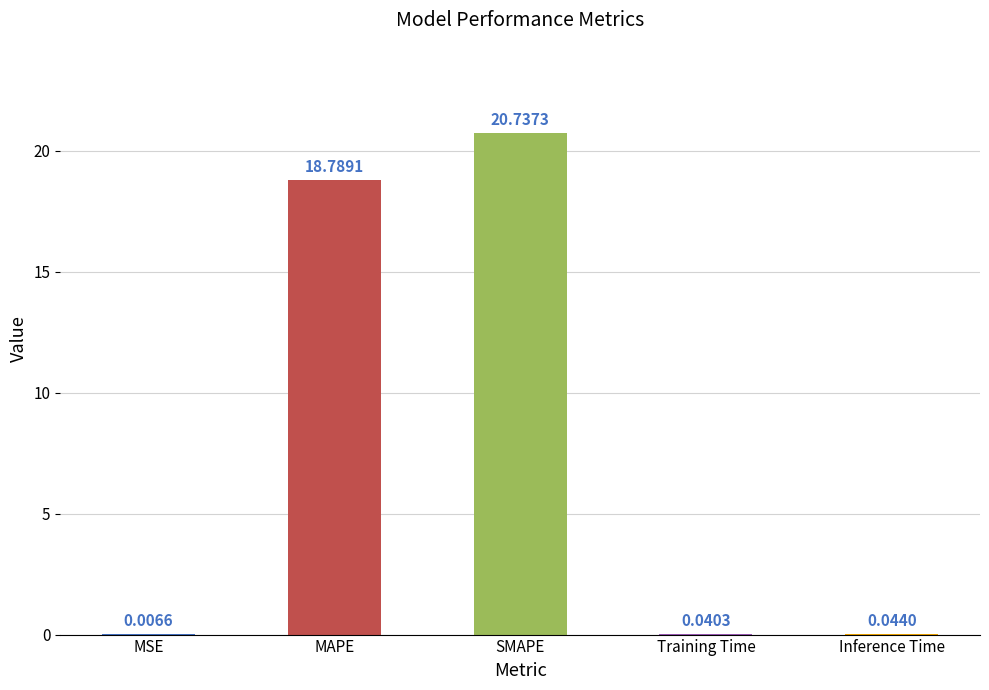

Which label corresponds to the largest value in the chart?

SMAPE